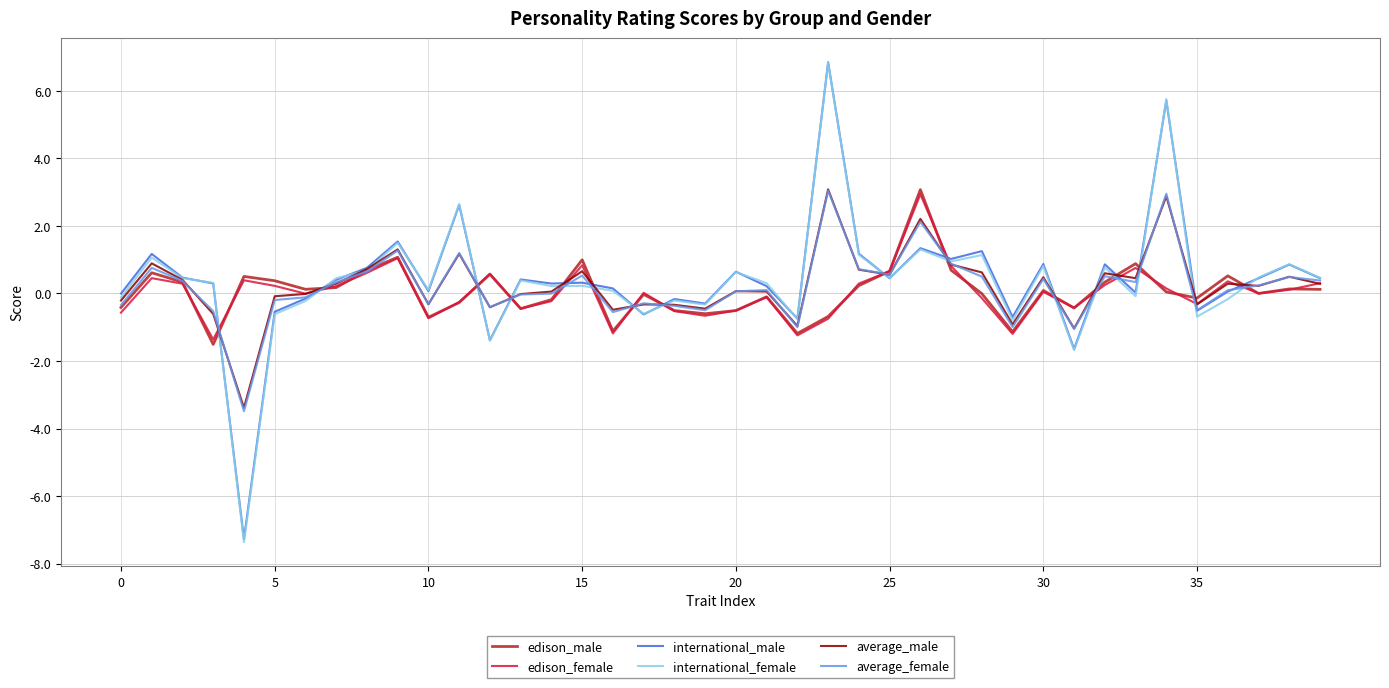

Which series has the widest spread of values?

international_female